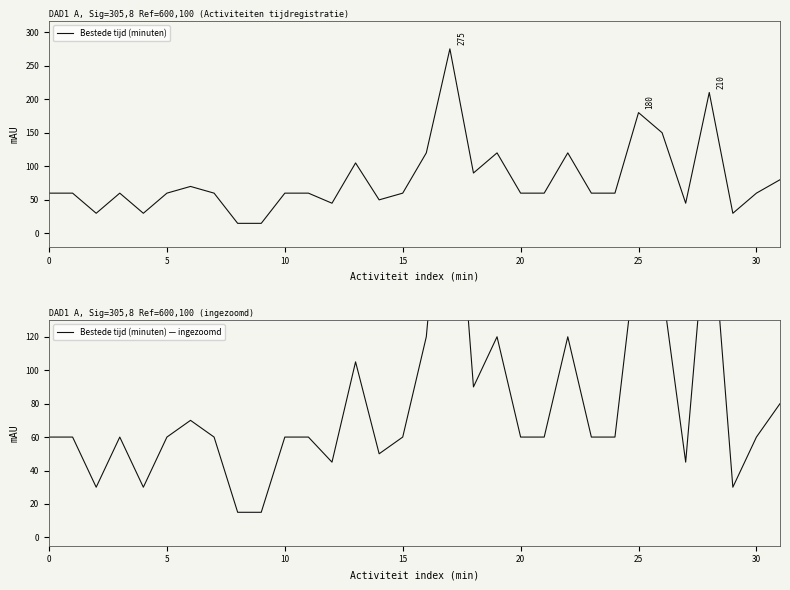

Is this an area chart (filled region under the line)?

No